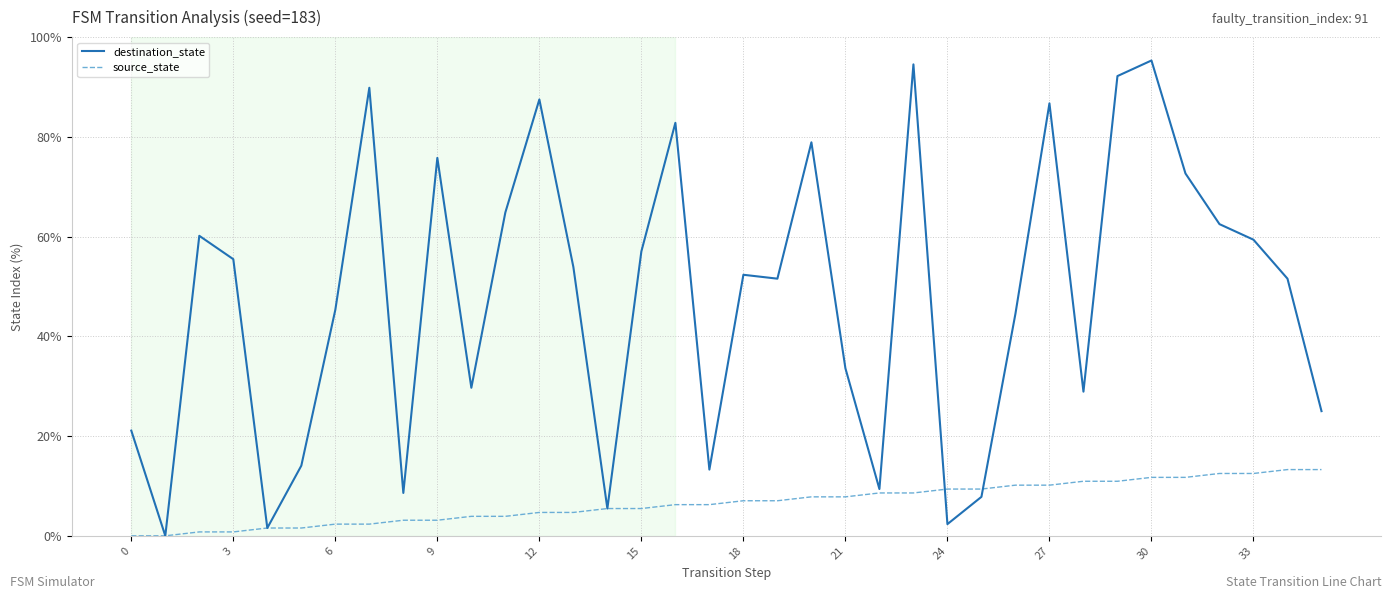

Which series has the largest range (max minus min)?

destination_state